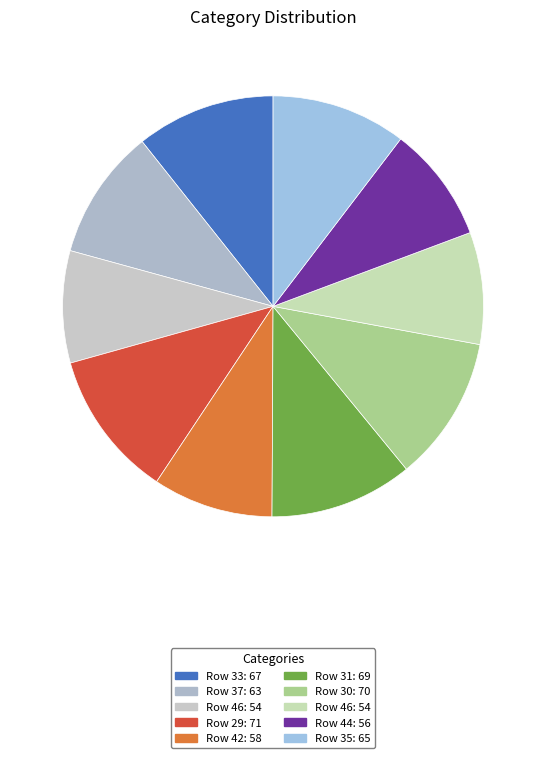

How many slices are in this pie chart?

10